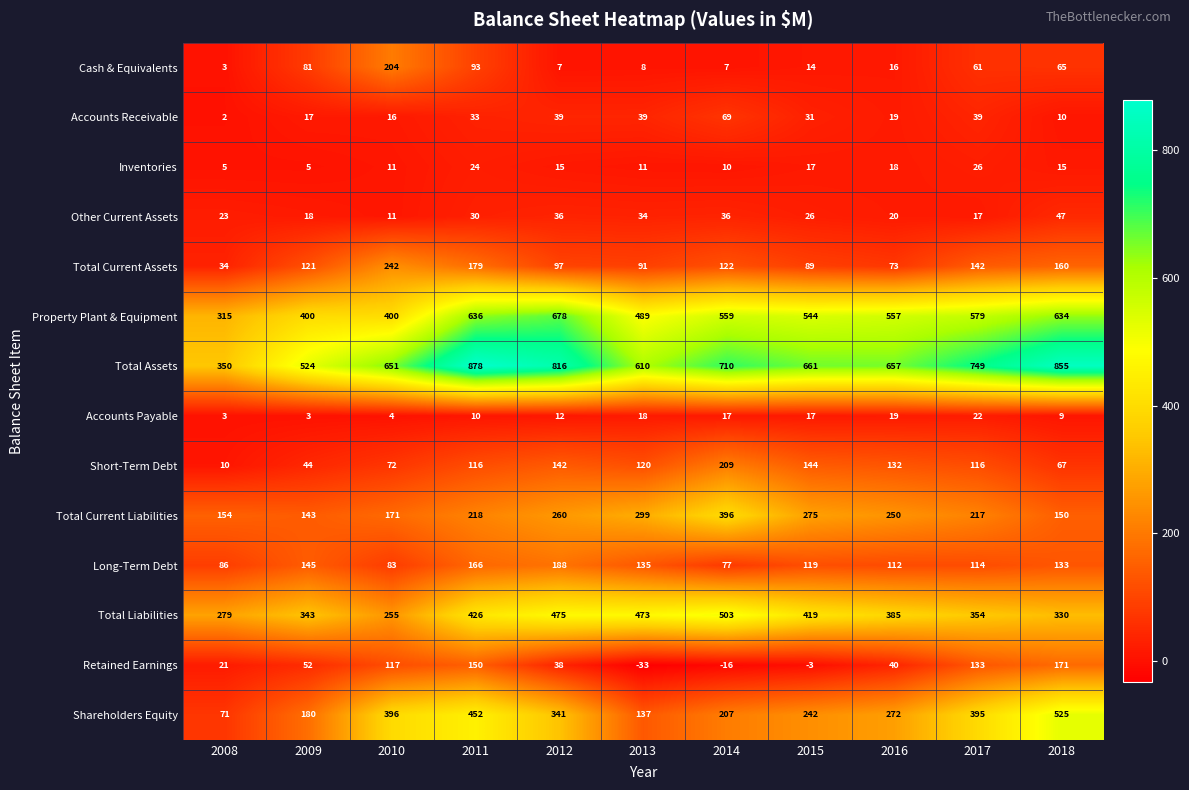

The value of Cash & Equivalents at 2009 is 81. True or false?

True